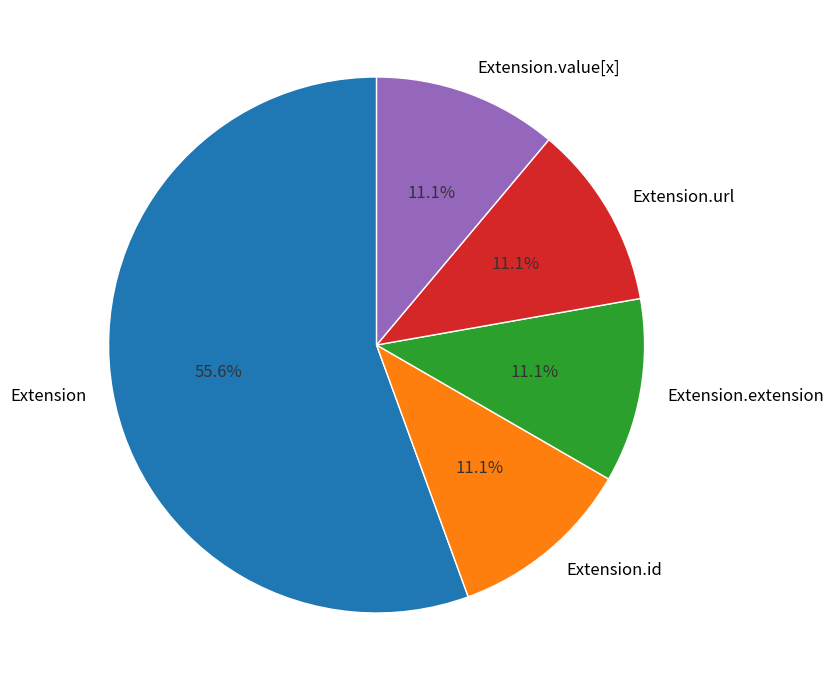

To the nearest percent, what is the difference between the Extension.extension and Extension.url slice percentages?

0%